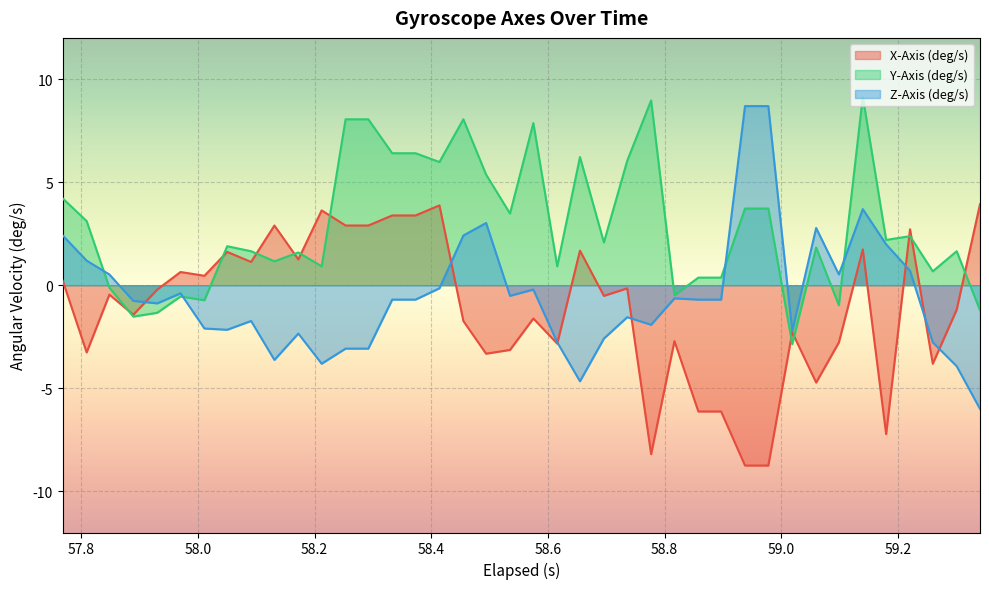

Which series ends up on top after the final intersection of X-Axis (deg/s) and Y-Axis (deg/s)?

X-Axis (deg/s)